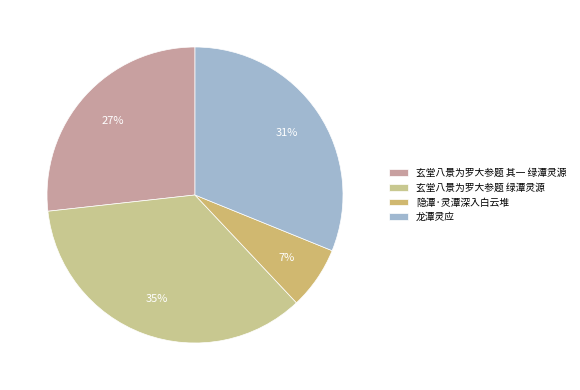

Count the number of slices in the pie.

4